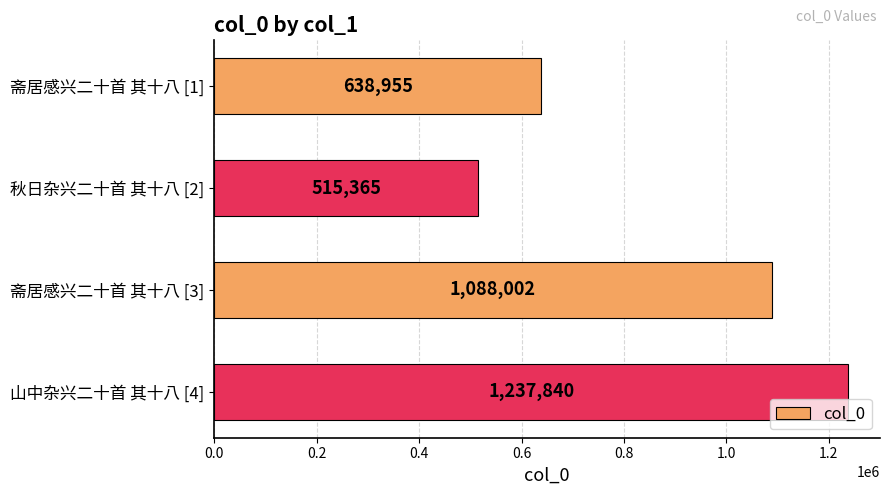

What is the minimum value shown in the chart?

515365